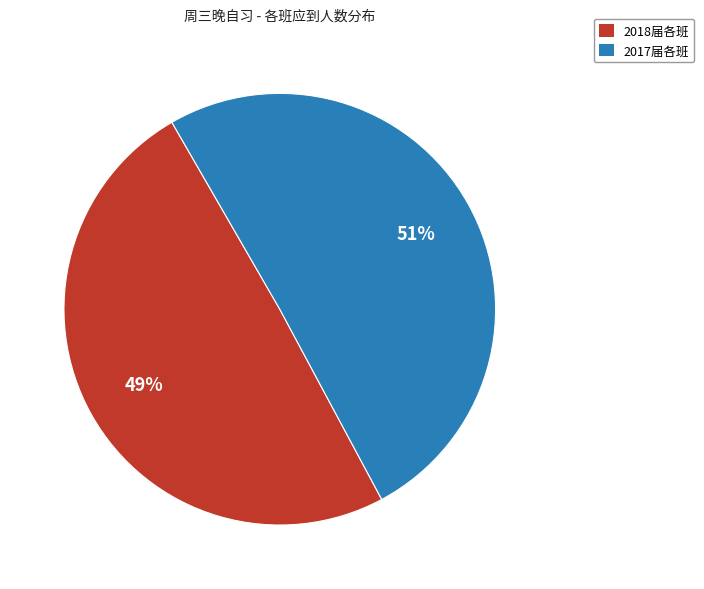

Is there a majority slice in this chart?

Yes